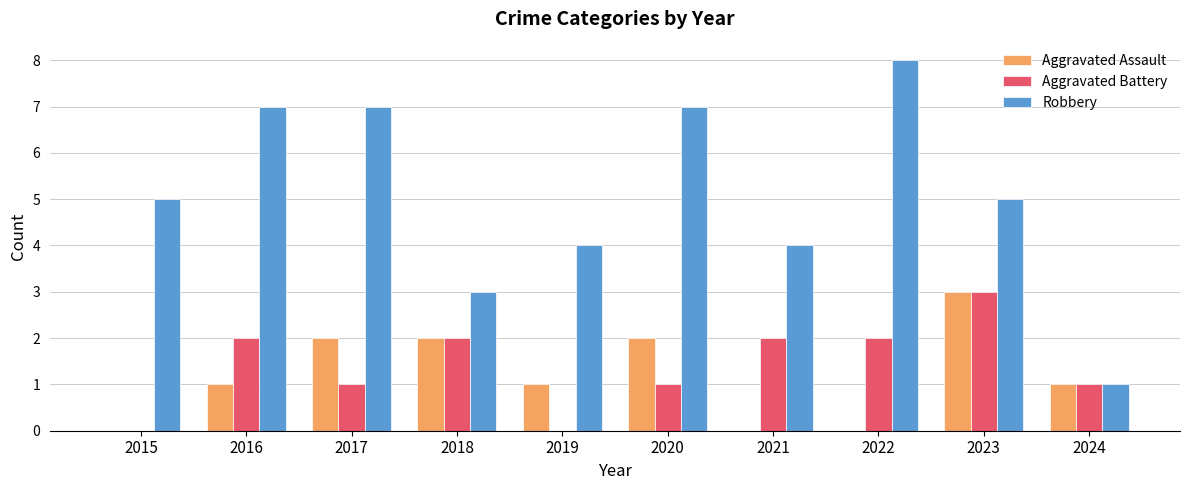

What is the highest value of the Aggravated Battery series?

3